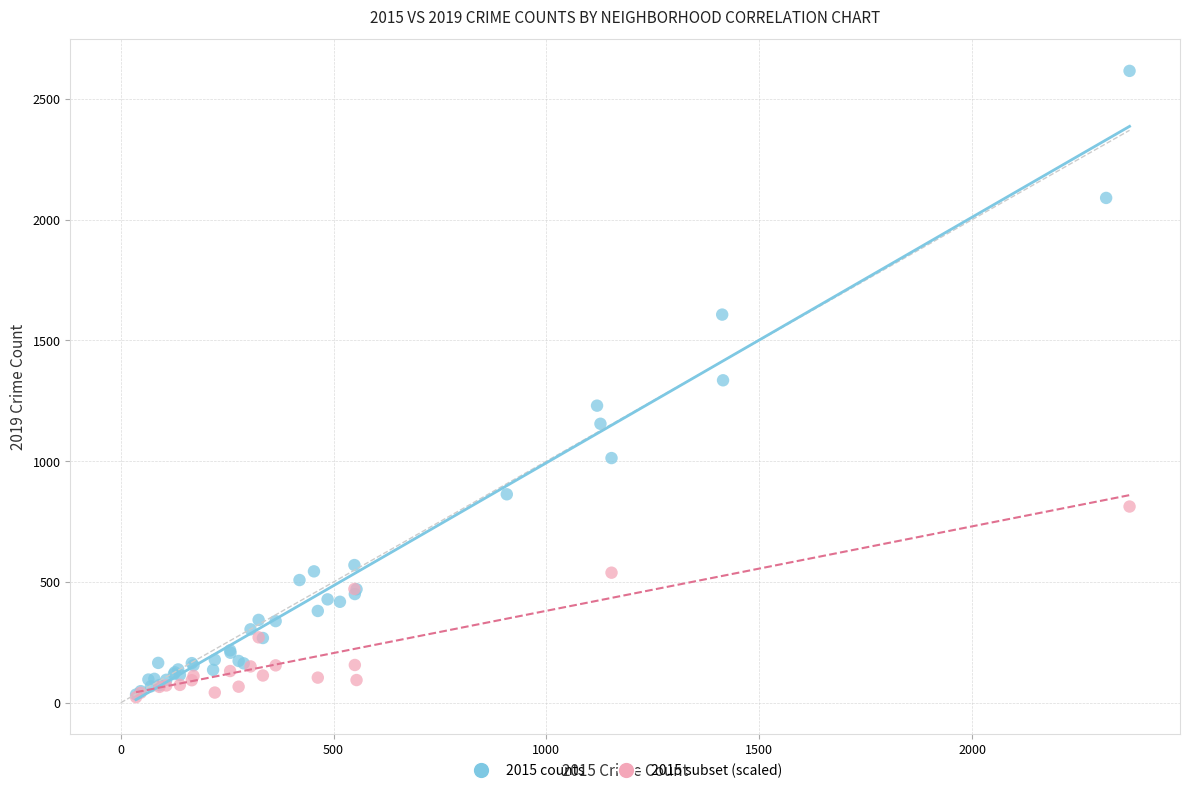

Which series reaches the maximum Y coordinate?

2015 counts